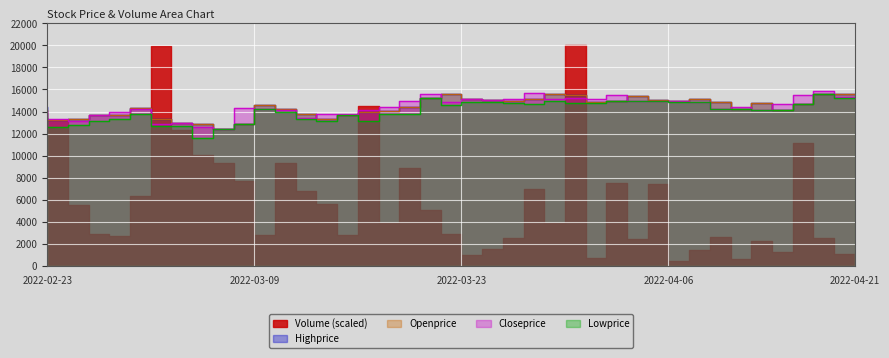

What is the label of the 10th point from the left?

2022-03-08